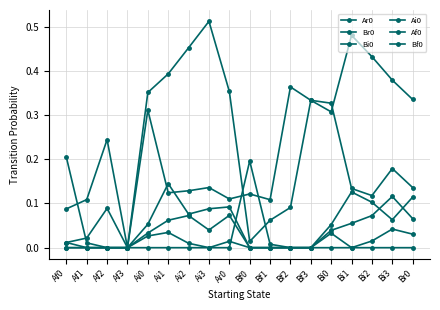

What position from the right is Br0?

1